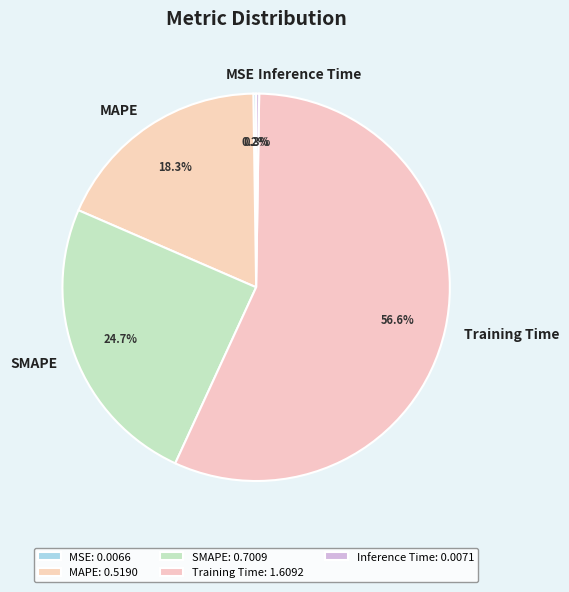

How much of the chart is everything except MAPE?

81.7%